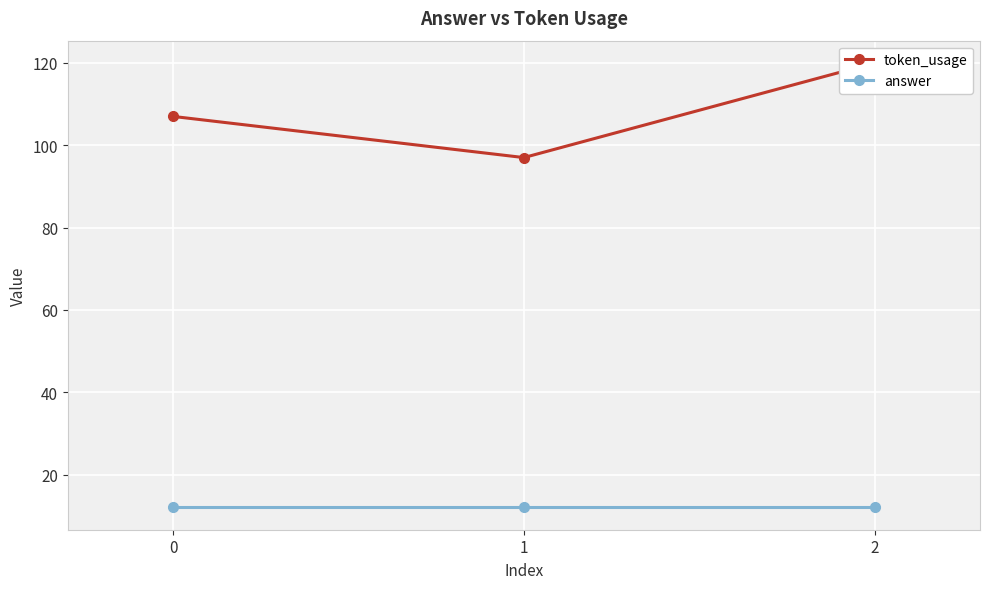

What is the total value across all series at 0?

119